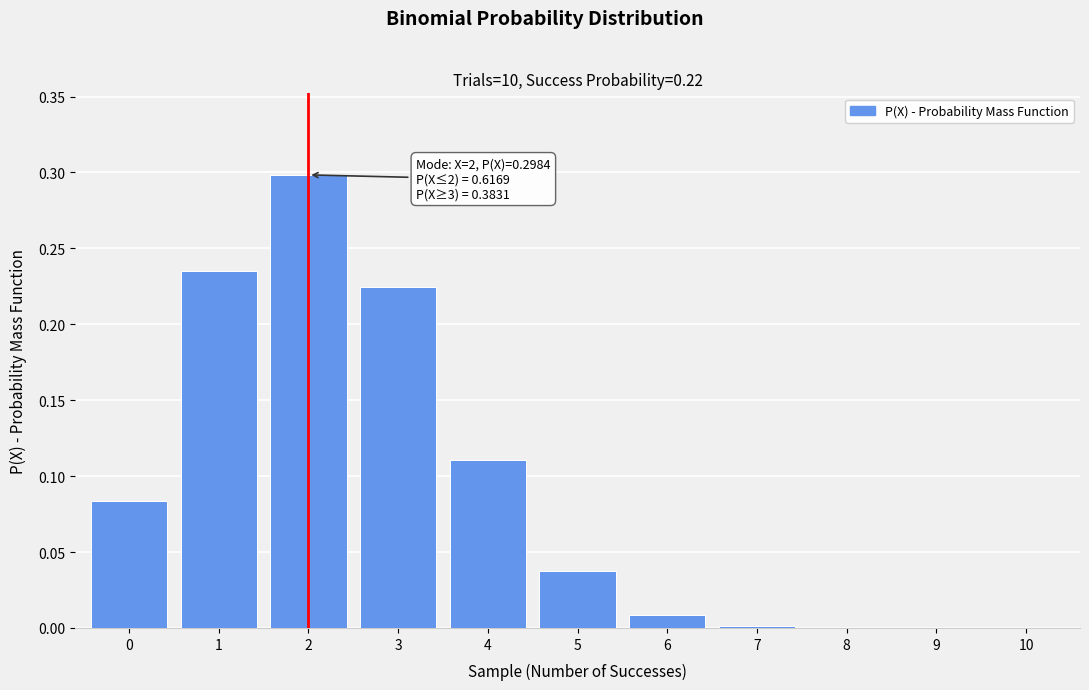

The value at 3 is 0.1. True or false?

False